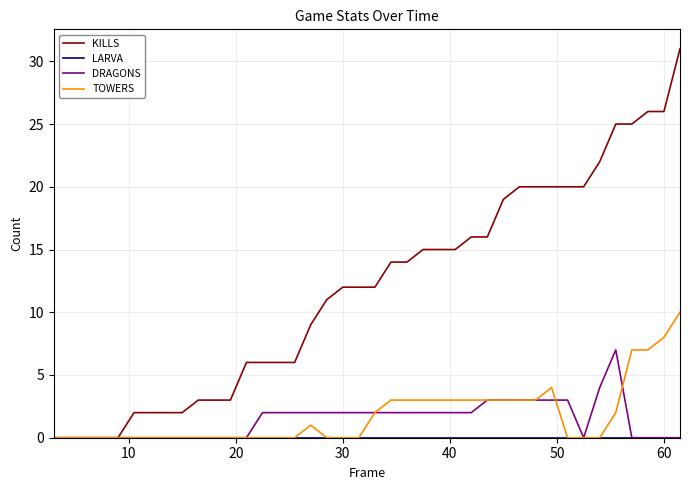

Which series has the largest range (max minus min)?

KILLS